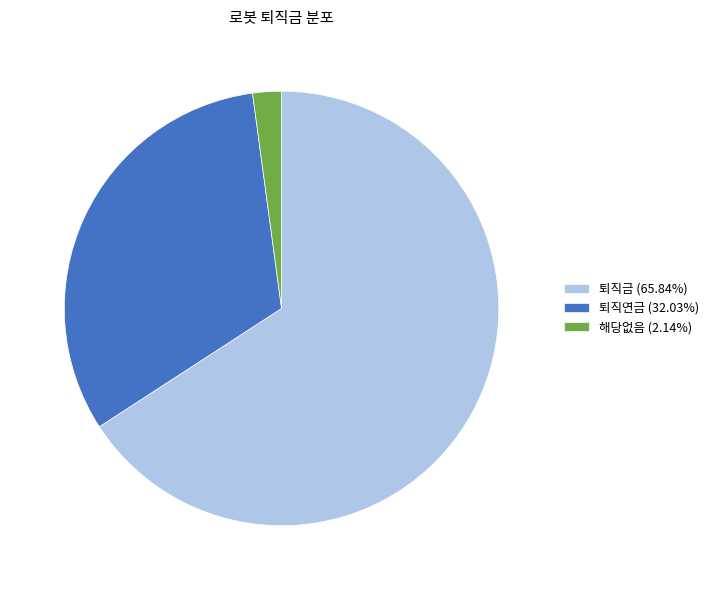

Approximately how many times larger is the value at 퇴직연금 (32.03%) compared to 퇴직금 (65.84%)?

0.5